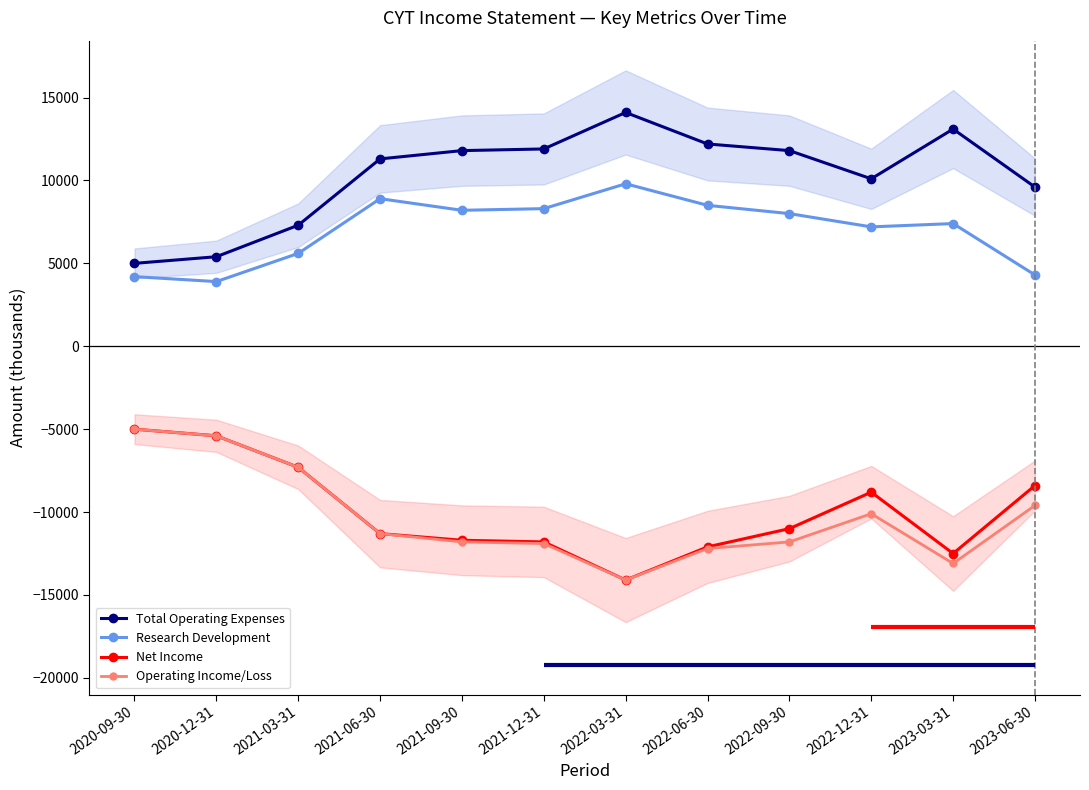

At which category is the sum across all series the highest?

2020-09-30